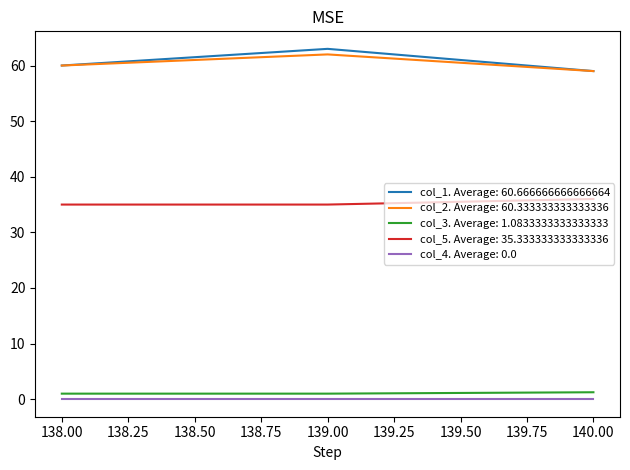

At which category is the sum across all series the highest?

139.00